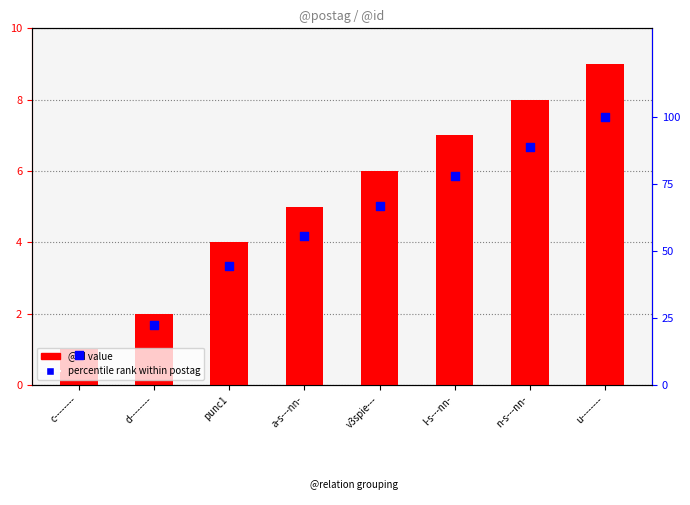

At how many categories does at least one series exceed 56?

4